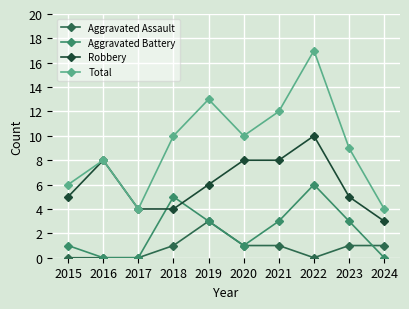

Reading right to left, extract all data points from this chart.

Aggravated Assault: 1	1	0	1	1	3	1	0	0	0
Aggravated Battery: 0	3	6	3	1	3	5	0	0	1
Robbery: 3	5	10	8	8	6	4	4	8	5
Total: 4	9	17	12	10	13	10	4	8	6